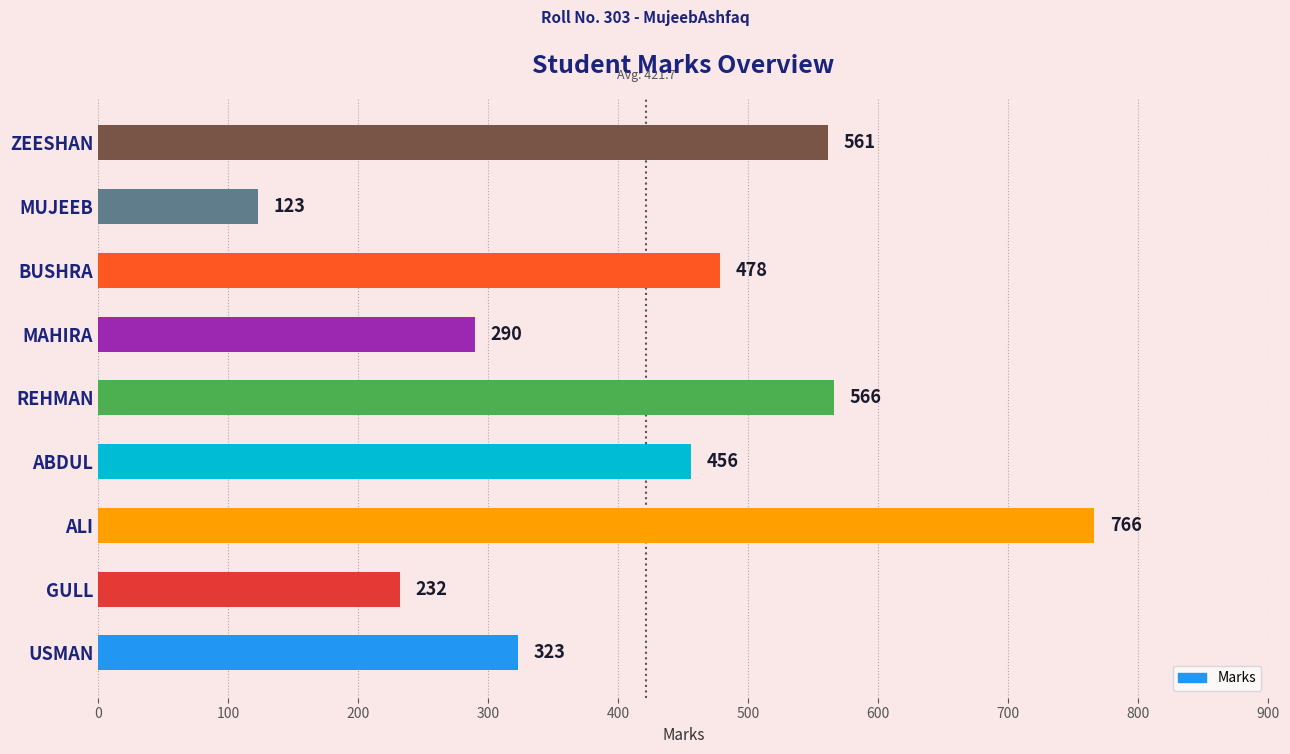

Rank the categories by value from lowest to highest.

MUJEEB, GULL, MAHIRA, USMAN, ABDUL, BUSHRA, ZEESHAN, REHMAN, ALI